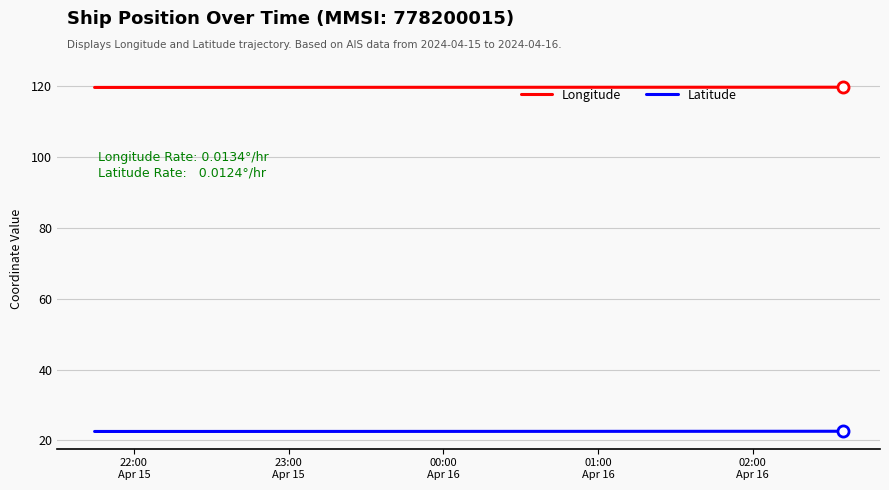

Count the number of categories in the chart.

39